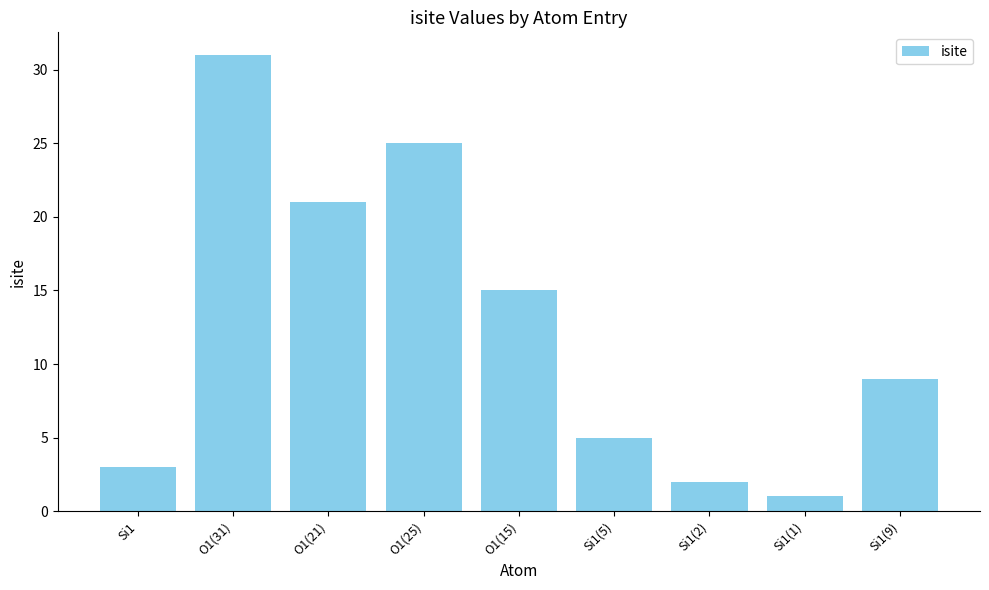

Reading left to right, transcribe all the data shown in this chart.

3	31	21	25	15	5	2	1	9